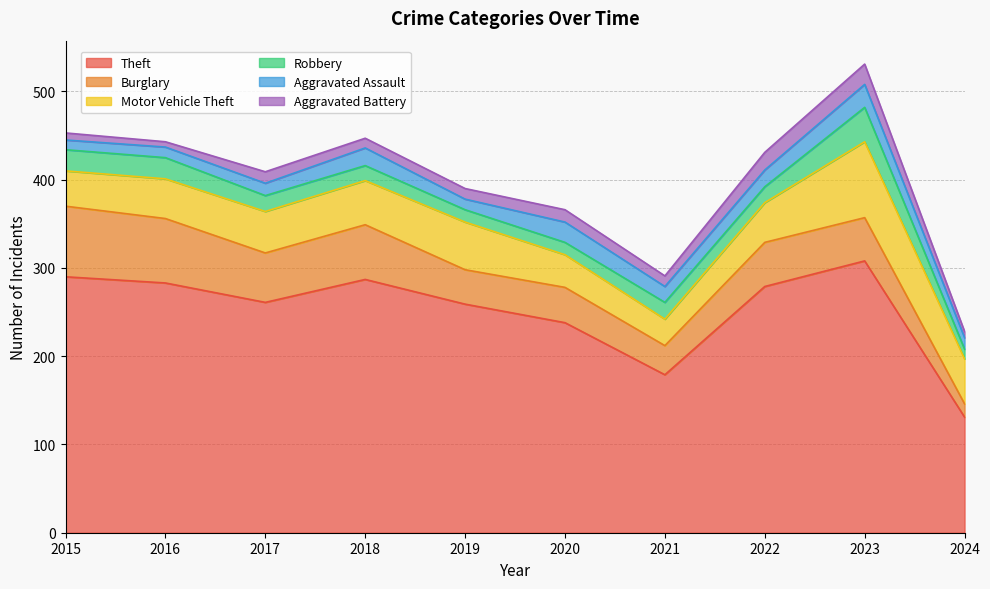

Where is the first local minimum for Aggravated Assault?

2019